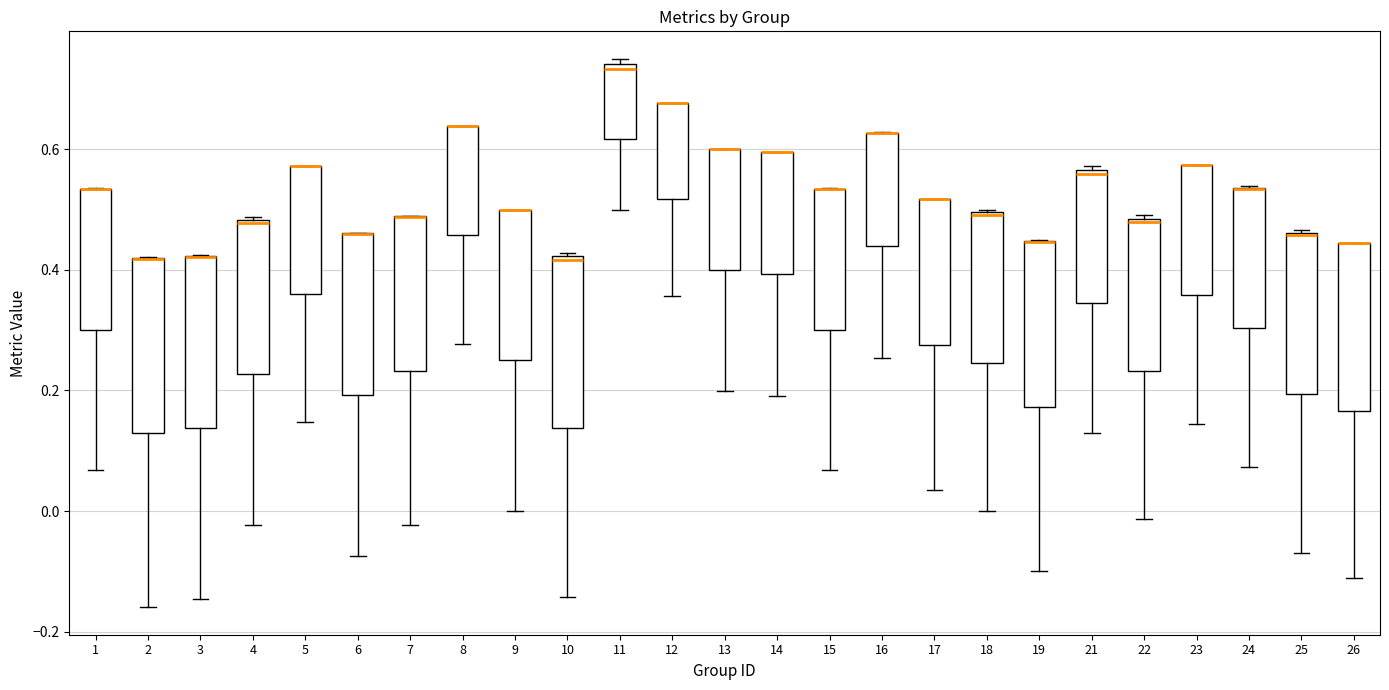

Reading left to right, read every box against the y-axis: the position of its median line, the range the box covers, and the ends of its whiskers. The values are not printed on the chart, so give them approximately, as read against the axis.

1: median 0.54 (drawn on the box's upper edge), box 0.30 to 0.54, whiskers 0.06 to 0.54
2: median 0.42 (drawn on the box's upper edge), box 0.12 to 0.42, whiskers -0.16 to 0.42
3: median 0.42 (drawn on the box's upper edge), box 0.14 to 0.42, whiskers -0.14 to 0.42
4: median 0.48, box 0.22 to 0.48, whiskers -0.02 to 0.48
5: median 0.58 (drawn on the box's upper edge), box 0.36 to 0.58, whiskers 0.14 to 0.58
6: median 0.46 (drawn on the box's upper edge), box 0.20 to 0.46, whiskers -0.08 to 0.46
7: median 0.48 (drawn on the box's upper edge), box 0.24 to 0.48, whiskers -0.02 to 0.48
8: median 0.64 (drawn on the box's upper edge), box 0.46 to 0.64, whiskers 0.28 to 0.64
9: median 0.50 (drawn on the box's upper edge), box 0.24 to 0.50, whiskers 0.00 to 0.50
10: median 0.42, box 0.14 to 0.42, whiskers -0.14 to 0.42
11: median 0.74 (just below the box's upper edge), box 0.62 to 0.74, whiskers 0.50 to 0.76
12: median 0.68 (drawn on the box's upper edge), box 0.52 to 0.68, whiskers 0.36 to 0.68
13: median 0.60 (drawn on the box's upper edge), box 0.40 to 0.60, whiskers 0.20 to 0.60
14: median 0.60 (drawn on the box's upper edge), box 0.40 to 0.60, whiskers 0.20 to 0.60
15: median 0.54 (drawn on the box's upper edge), box 0.30 to 0.54, whiskers 0.06 to 0.54
16: median 0.62 (drawn on the box's upper edge), box 0.44 to 0.62, whiskers 0.26 to 0.62
17: median 0.52 (drawn on the box's upper edge), box 0.28 to 0.52, whiskers 0.04 to 0.52
18: median 0.50, box 0.24 to 0.50, whiskers 0.00 to 0.50
19: median 0.44 (drawn on the box's upper edge), box 0.18 to 0.44, whiskers -0.10 to 0.46
21: median 0.56 (just below the box's upper edge), box 0.34 to 0.56, whiskers 0.12 to 0.58
22: median 0.48, box 0.24 to 0.48, whiskers -0.02 to 0.50
23: median 0.58 (drawn on the box's upper edge), box 0.36 to 0.58, whiskers 0.14 to 0.58
24: median 0.54 (drawn on the box's upper edge), box 0.30 to 0.54, whiskers 0.08 to 0.54
25: median 0.46 (drawn on the box's upper edge), box 0.20 to 0.46, whiskers -0.06 to 0.46
26: median 0.44 (drawn on the box's upper edge), box 0.16 to 0.44, whiskers -0.12 to 0.44